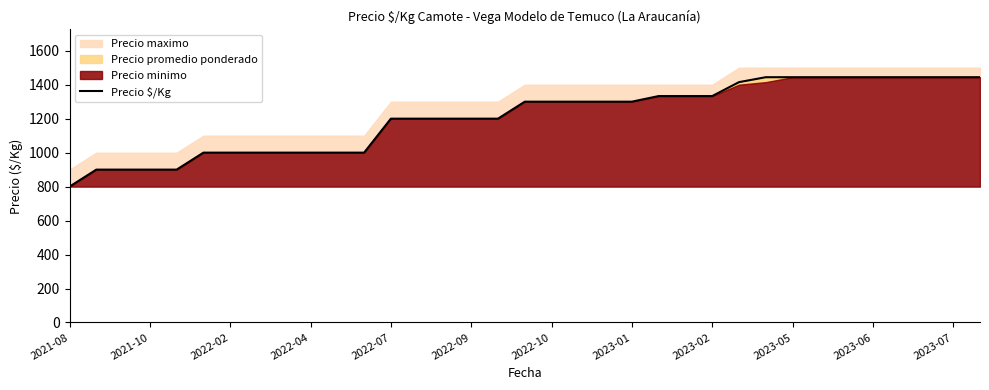

What is the smallest value displayed?

800